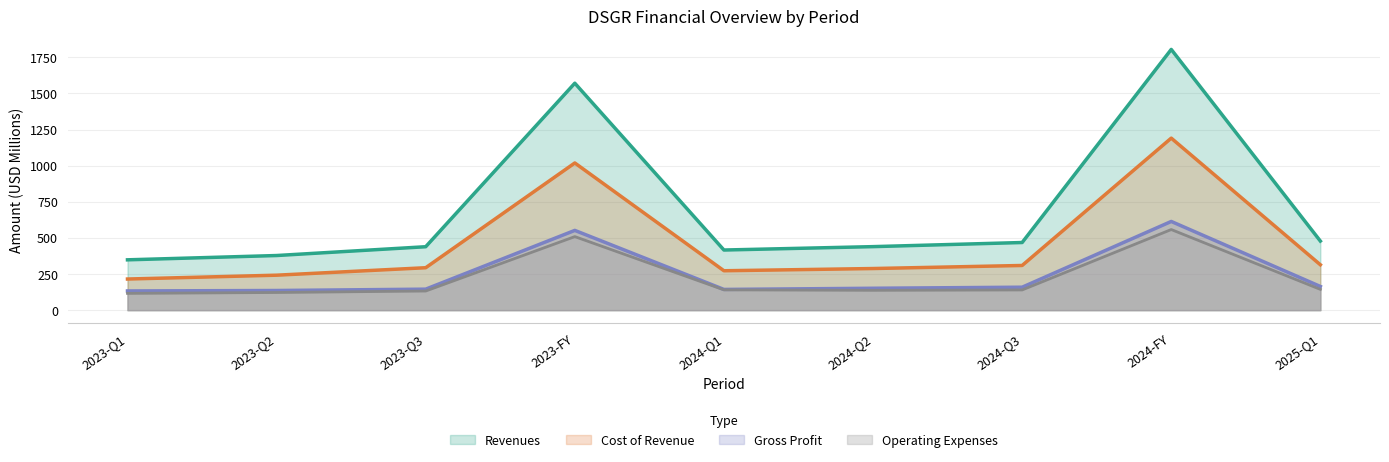

Reading left to right, extract all data points from this chart.

Revenues: 348.3	378.0	438.9	1570.4	416.1	439.5	468.0	1804.1	478.0
Cost of Revenue: 215.4	242.0	293.6	1018.5	272.7	288.0	309.2	1190.3	314.0
Gross Profit: 132.9	136.0	145.3	551.9	143.4	151.5	158.8	613.8	164.0
Operating Expenses: 116.2	122.2	132.5	508.9	140.6	137.4	139.9	557.8	143.9